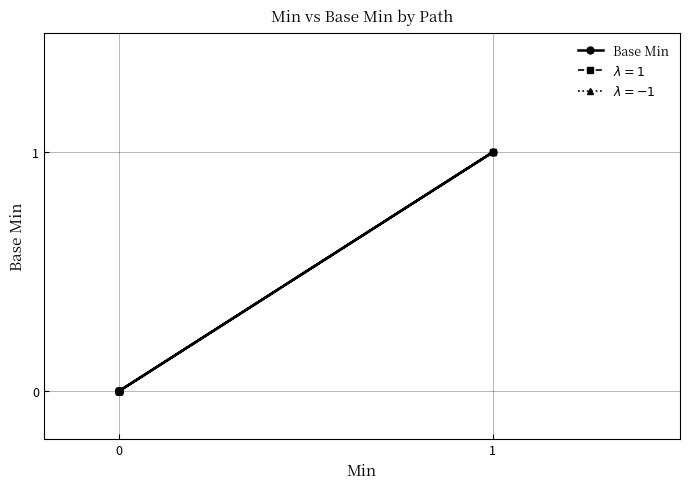

What is the sum of all values?

1